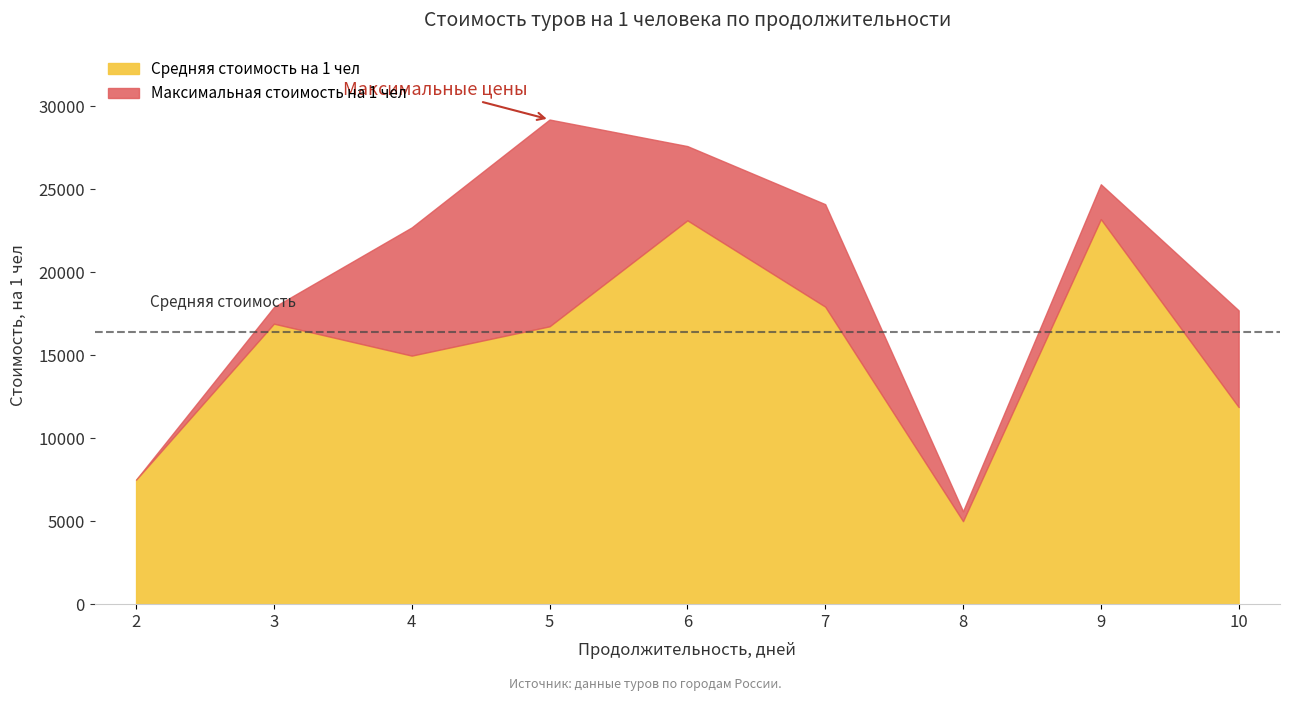

True or false: the data shows 7202 at 0.

False